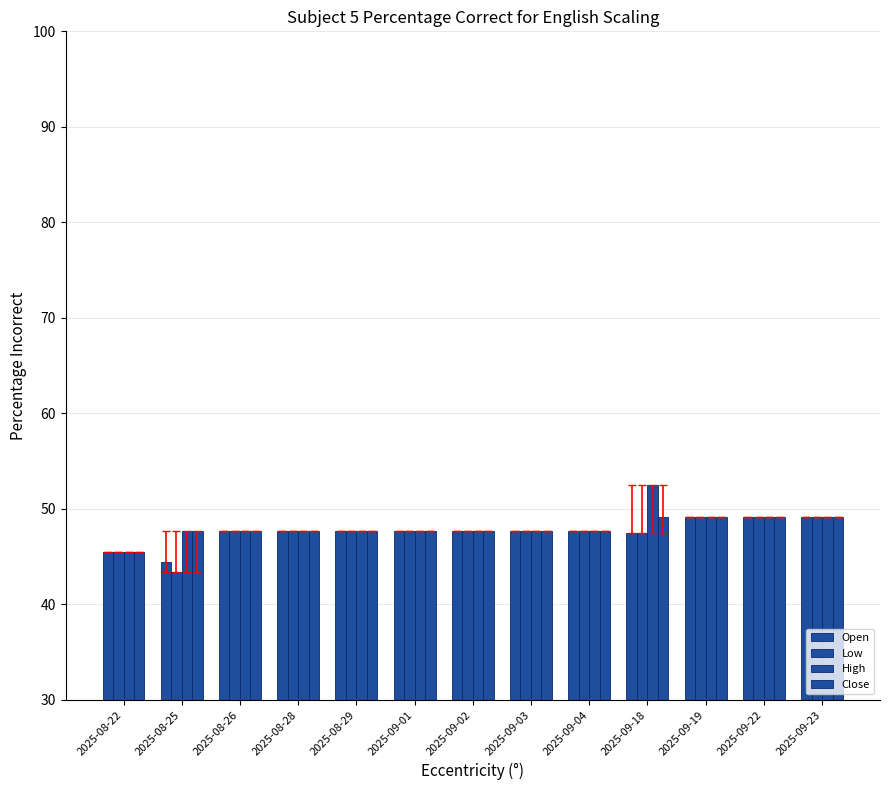

How many bars are there in total?

52